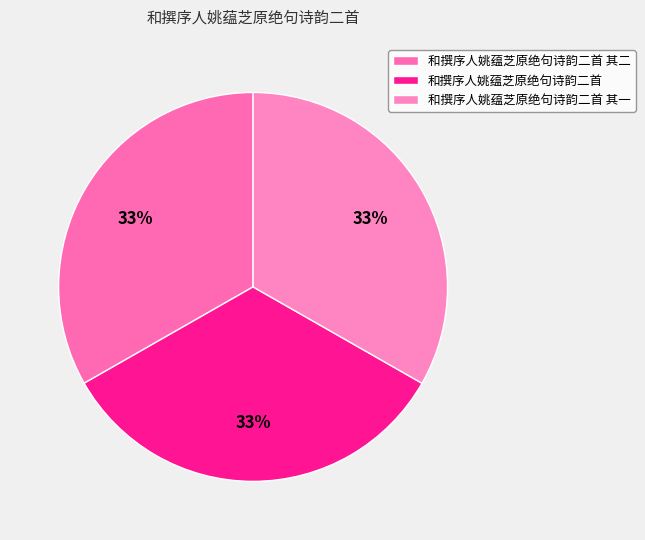

How many slices are in this pie chart?

3